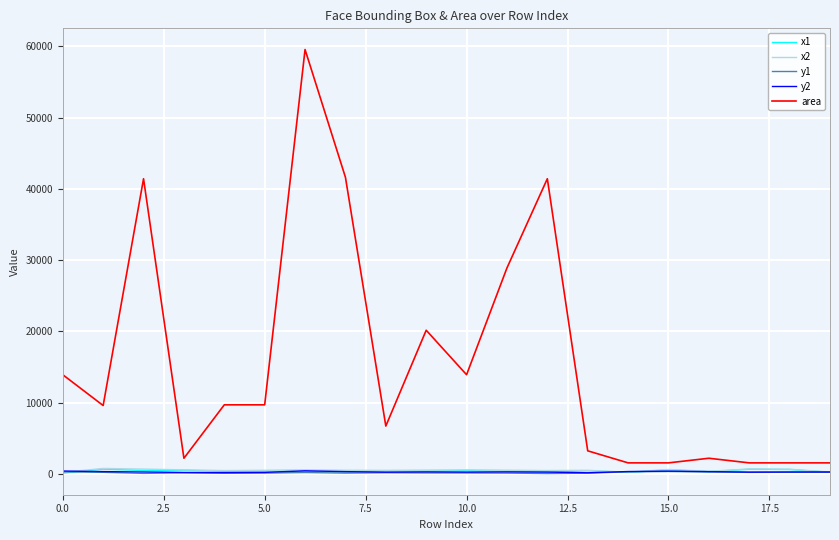

How many lines are shown in the chart?

5